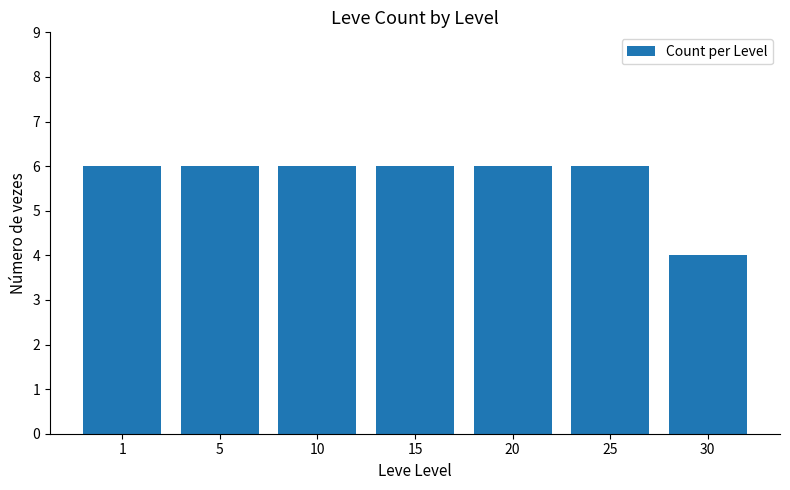

Are the bars grouped side by side (vs. stacked)?

No